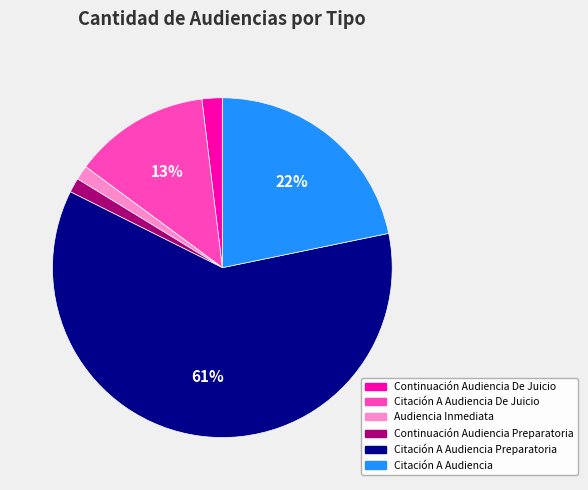

To the nearest percent, what is the average slice percentage?

17%